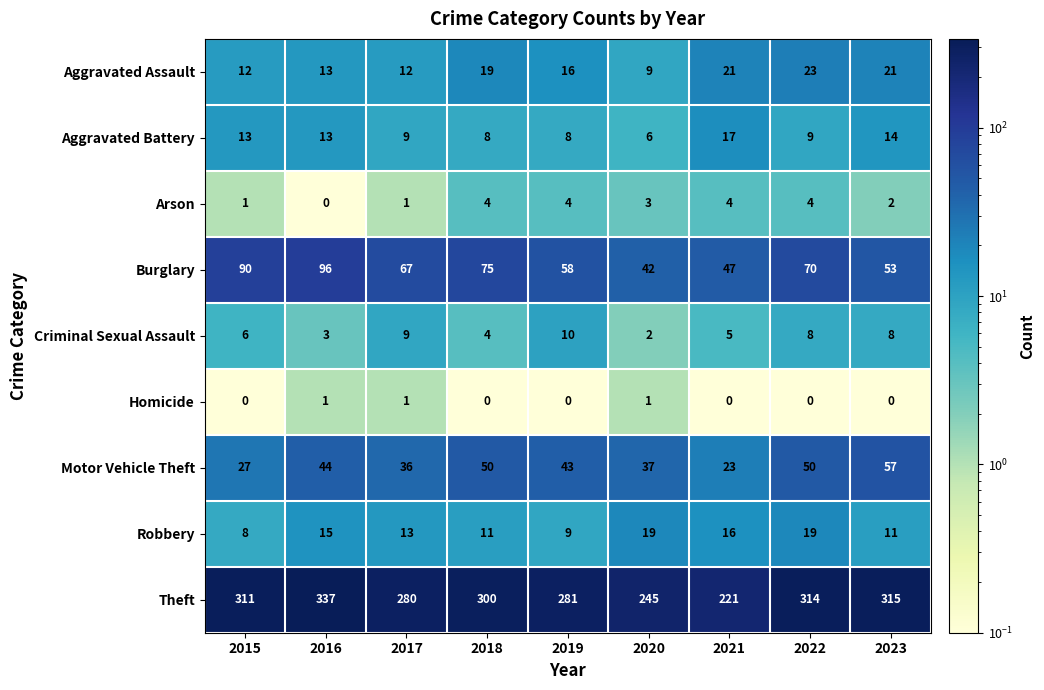

At which label does Robbery first exceed 13?

2016